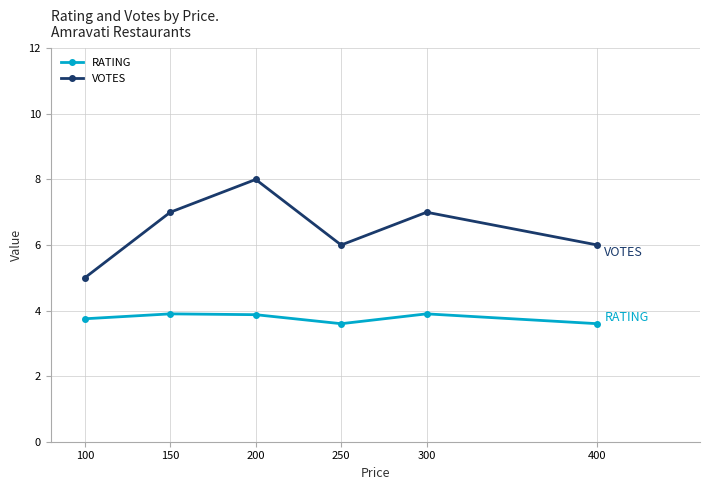

Reading left to right, list all the values displayed in this chart.

RATING: 100=3.8	150=3.9	200=3.9	250=3.6	300=3.9	400=3.6
VOTES: 100=5.0	150=7.0	200=8.0	250=6.0	300=7.0	400=6.0